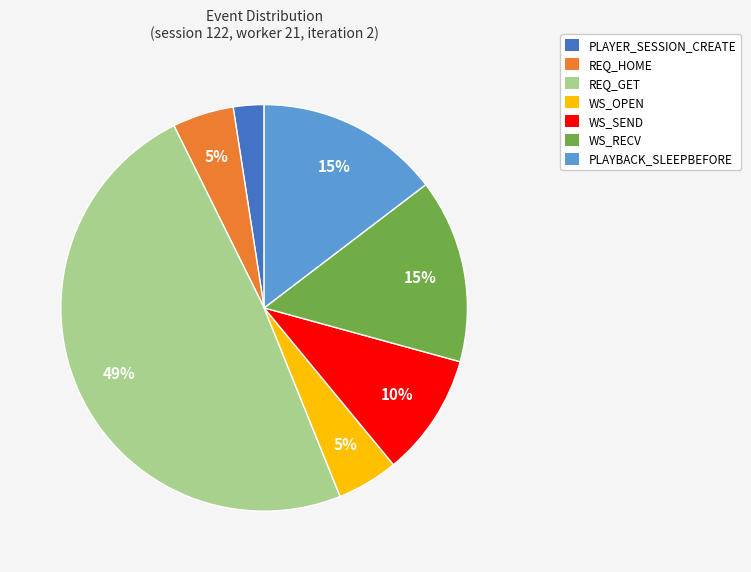

Does any single category account for the majority?

No